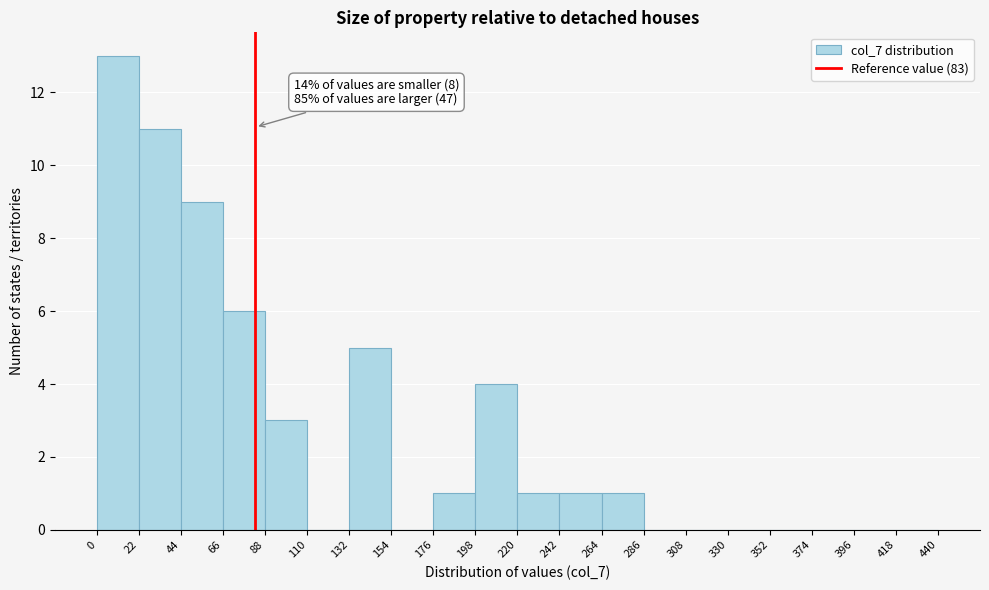

Over which range of the x-axis is the bar tallest?

0 to 22